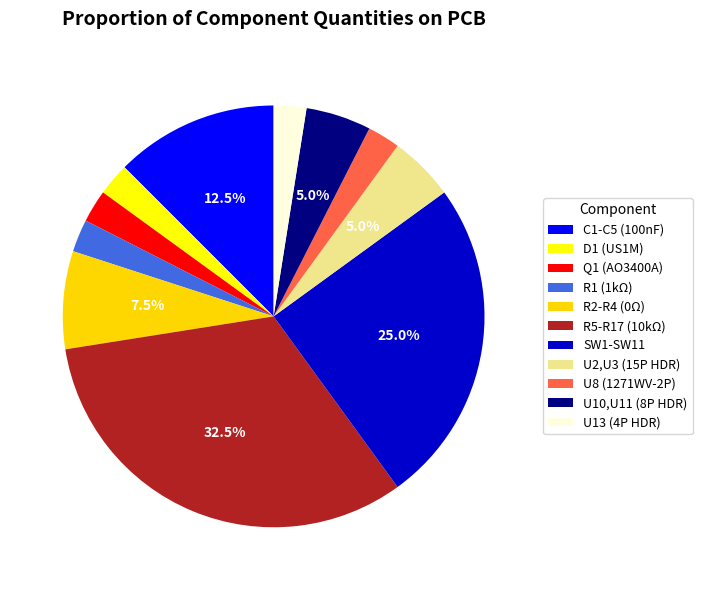

How many slices are in this pie chart?

11